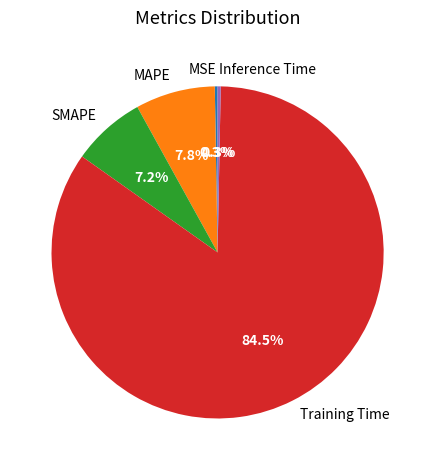

To the nearest percent, what is the difference between the MAPE and Training Time slice percentages?

77%